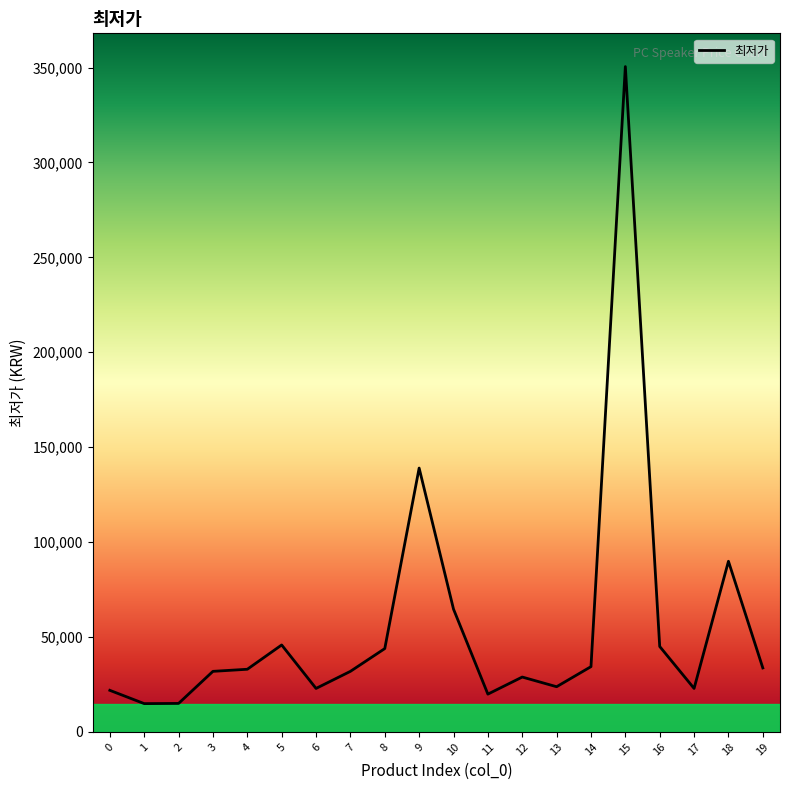

Is it true that the value at 15 is 350510?

True